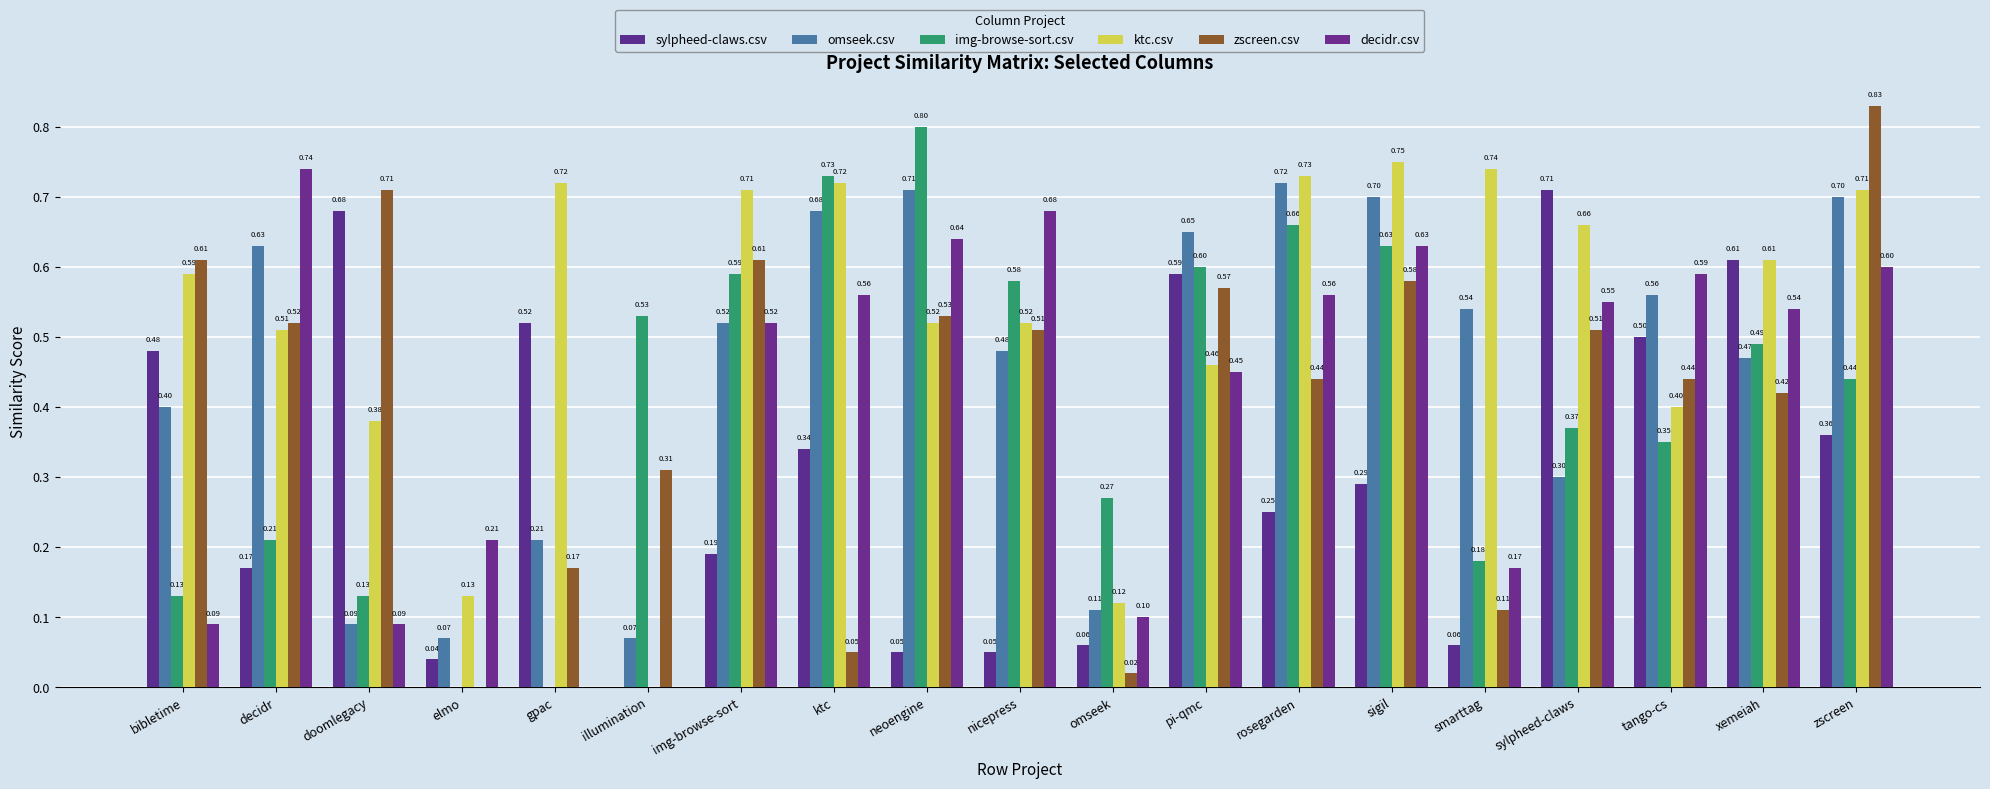

Count the number of categories in the chart.

19